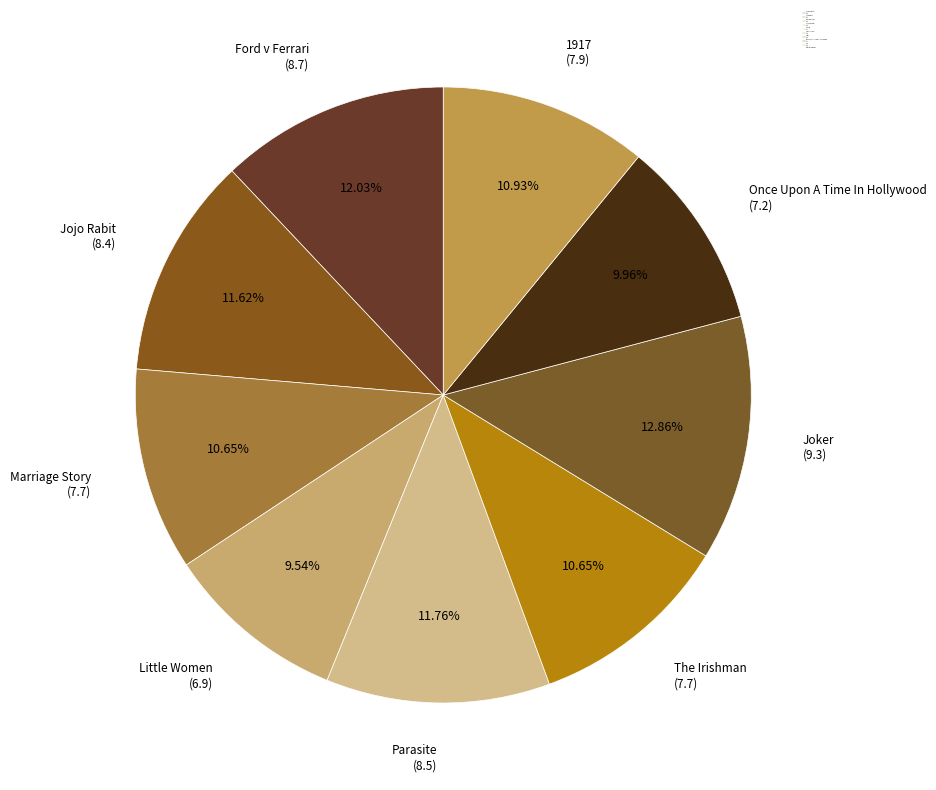

Count the number of slices in the pie.

9